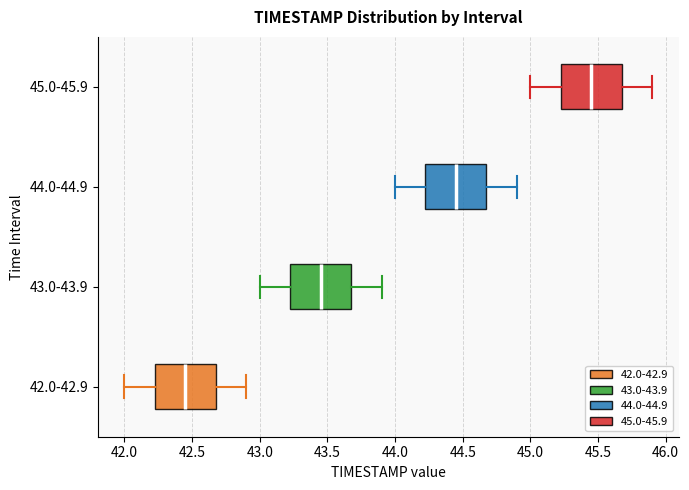

Where is the right edge of the box for 42.0-42.9 on the x-axis? The values are not printed on the chart, so give them approximately, as read against the axis.

42.70